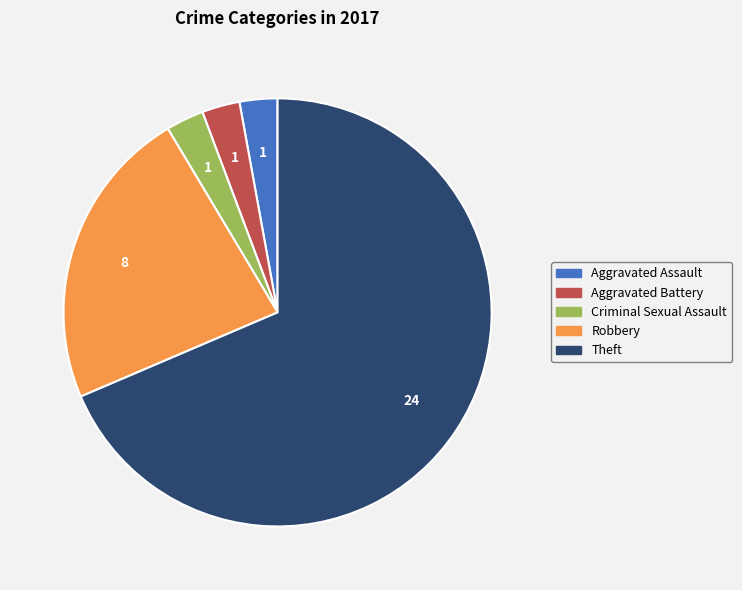

Which slice is the largest?

Theft